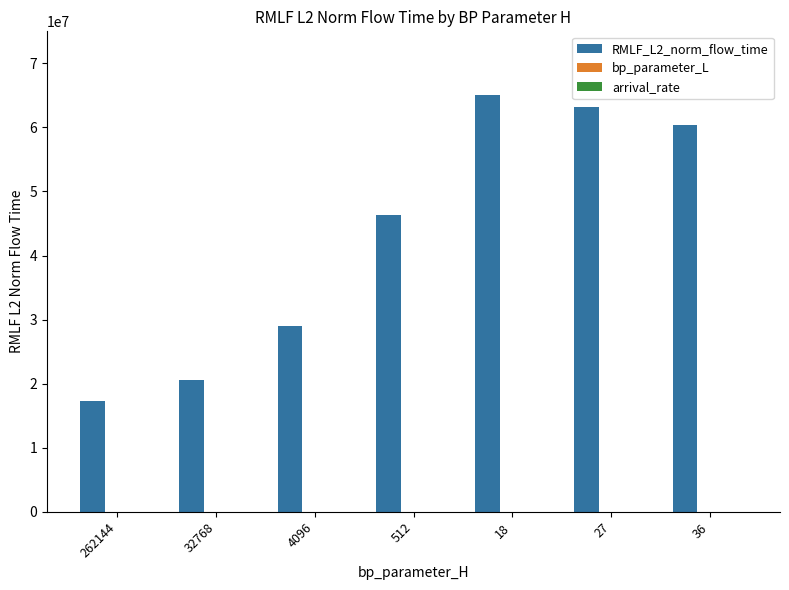

What is the maximum value for RMLF_L2_norm_flow_time?

65006490.8